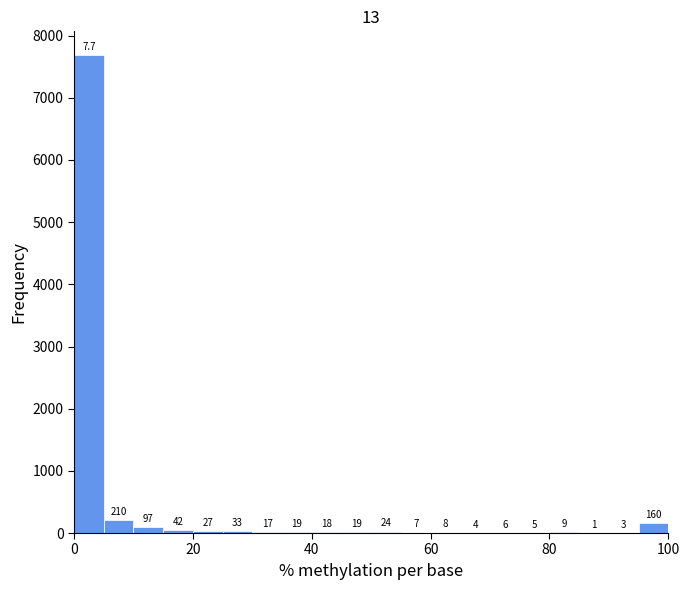

Read against the x-axis, roughly where is the centre of the tallest bar?

2